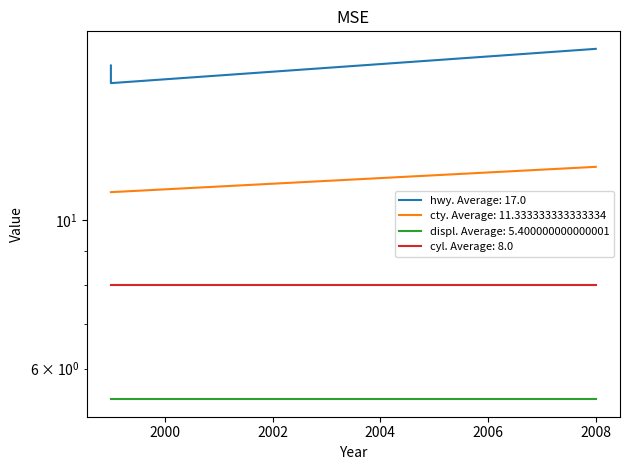

The cty series shows 11 at 1999. True or false?

True